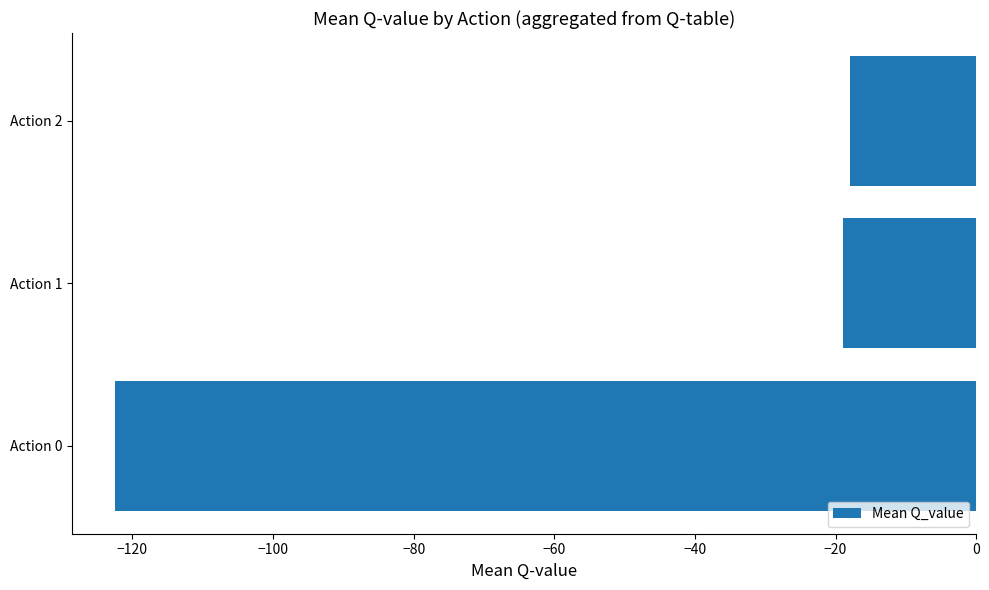

What is the minimum value shown in the chart?

-122.4